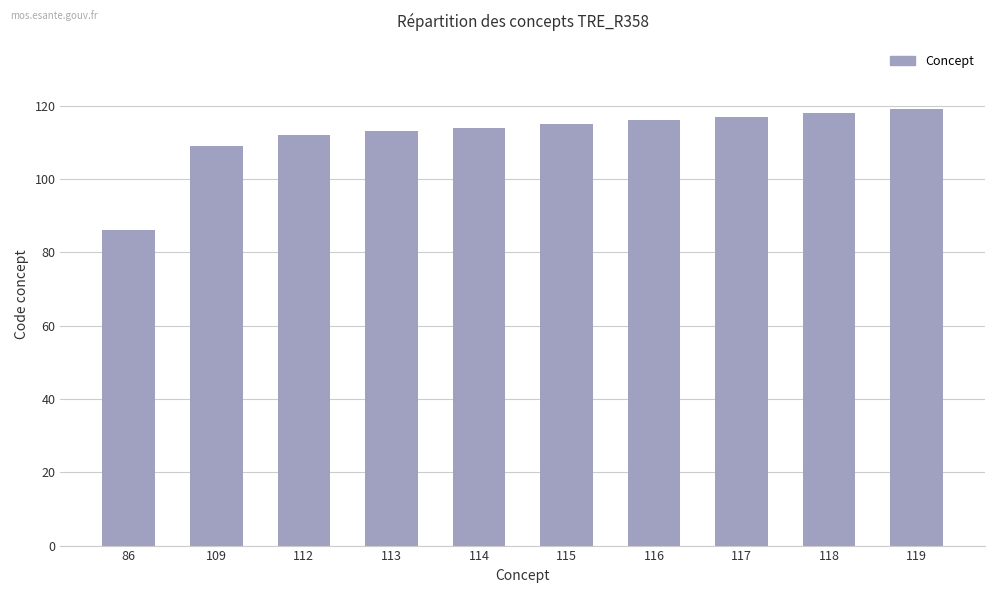

What is the difference between the maximum and minimum values?

33